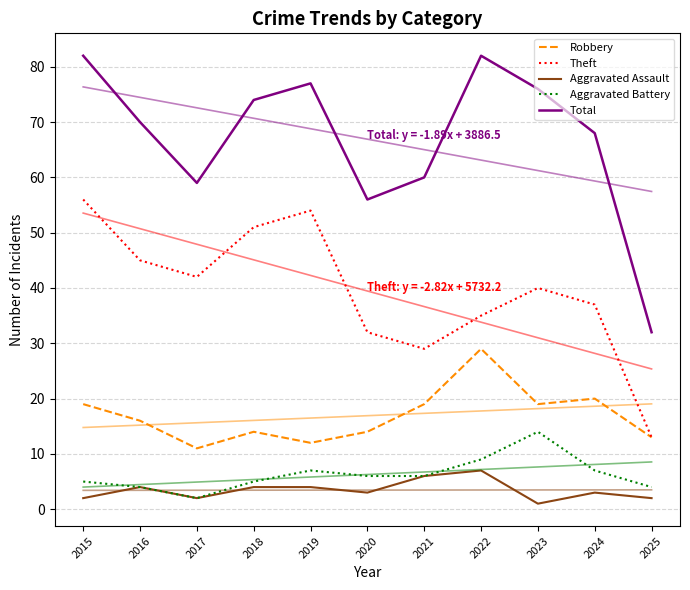

What is the greatest value displayed?

82